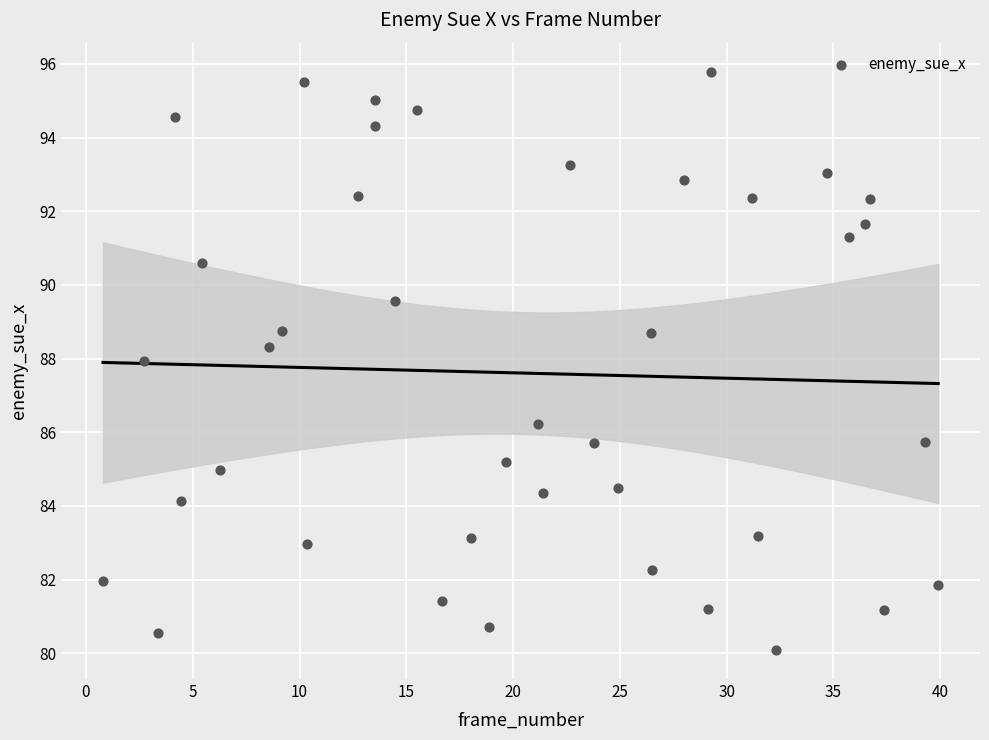

What is the range of X values (max minus min)?

39.1